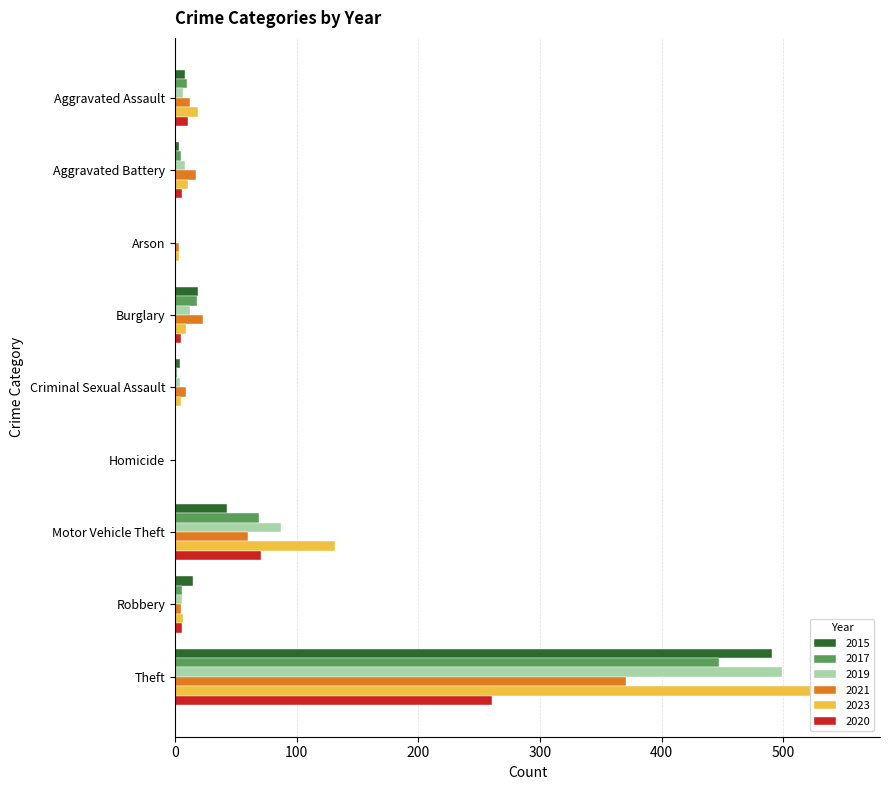

What is the difference between the maximum and minimum values in the 2015 series?

491